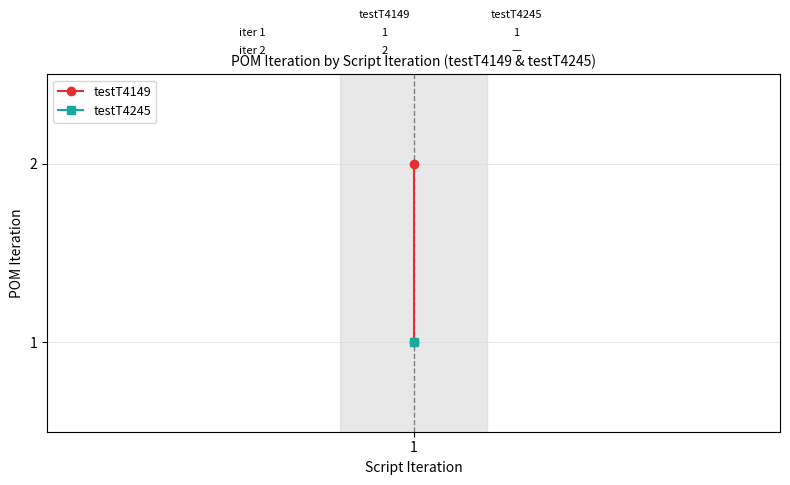

What is the value of the 2nd point from the left?

1